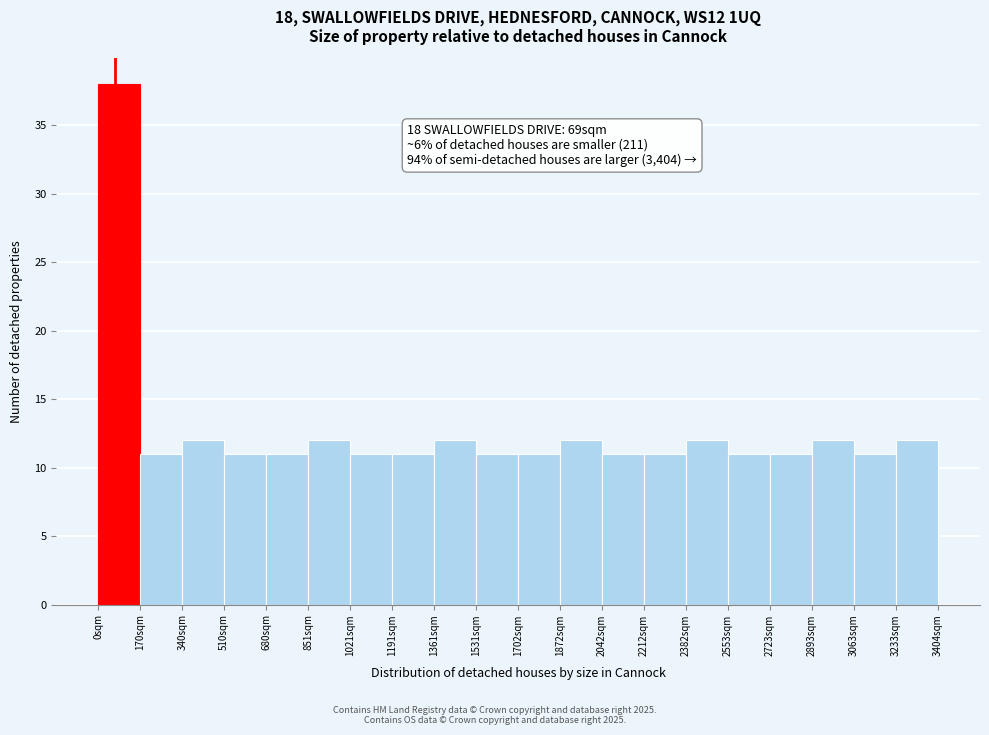

Which range on the x-axis has the tallest bar?

0 to 180